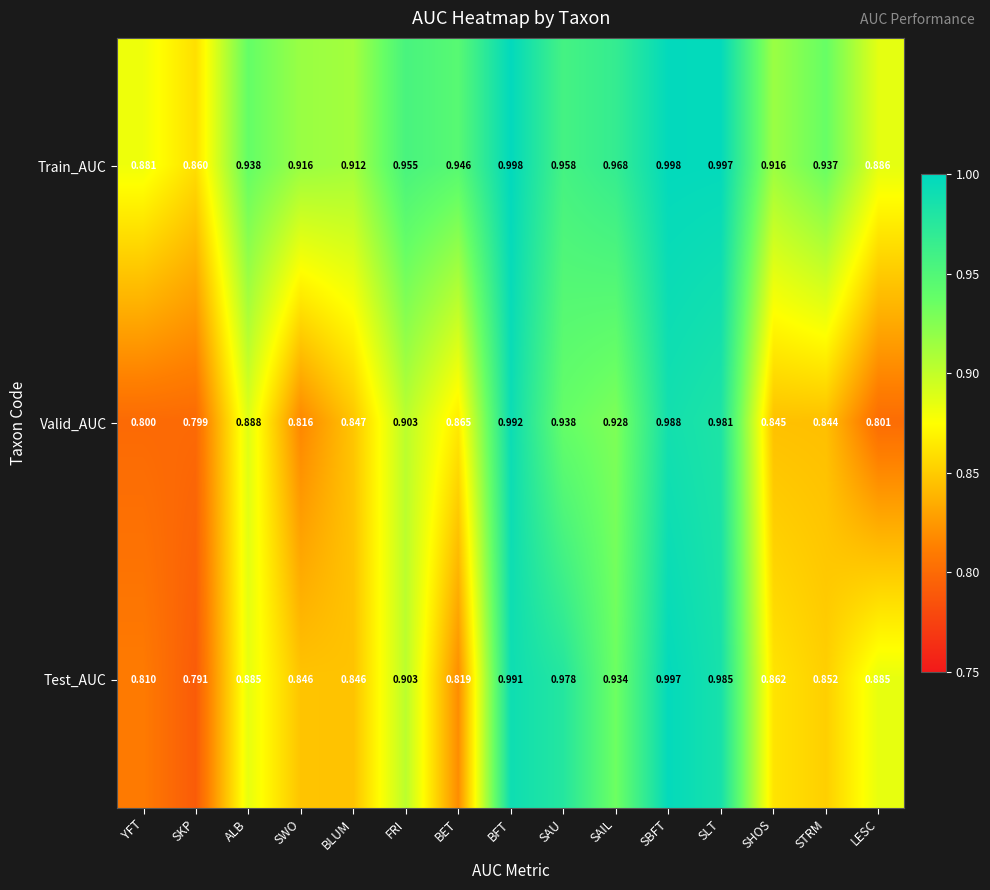

Which series has the widest spread of values?

Test_AUC